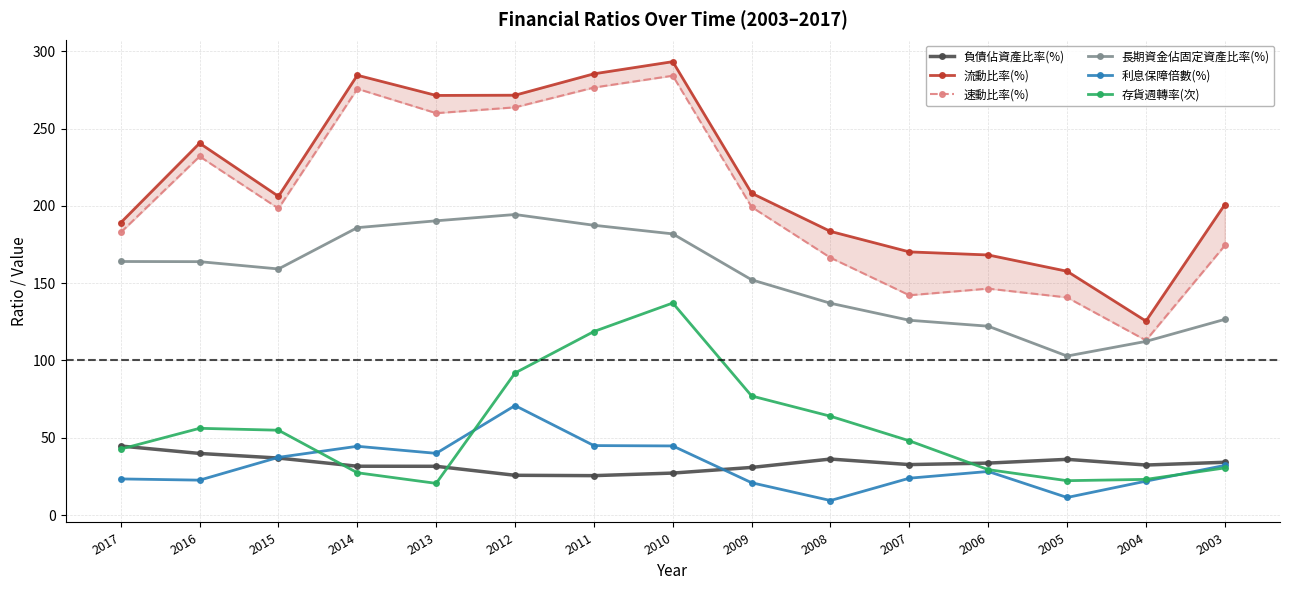

What is the difference between the second highest and second lowest values in the 存貨週轉率(次) series?

96.5